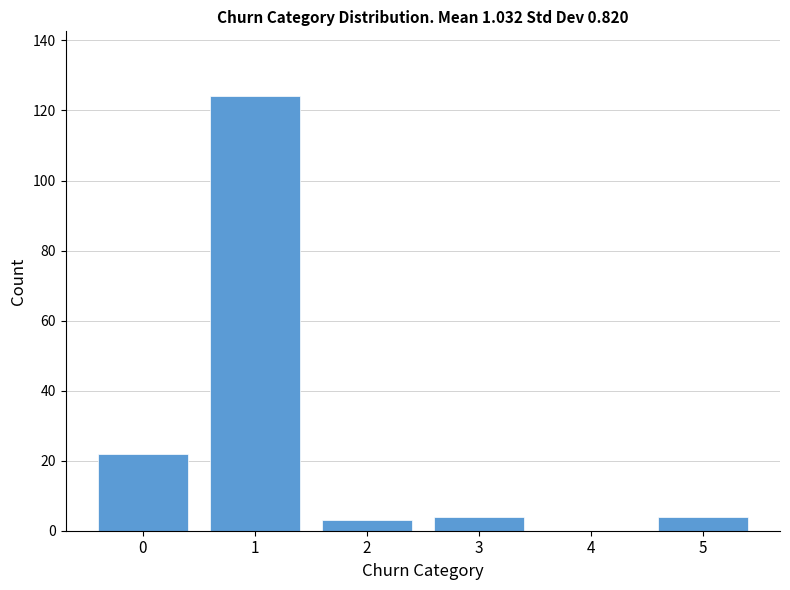

Reading left to right, transcribe this chart: for each bar, give the range it covers on the x-axis and its height. The values are not printed on the chart, so give them approximately, as read against the axis.

-0.5 to 0.5: 22
0.5 to 1.5: 124
1.5 to 2.5: 4
2.5 to 3.5: 4
3.5 to 4.5: 0
4.5 to 5.5: 4